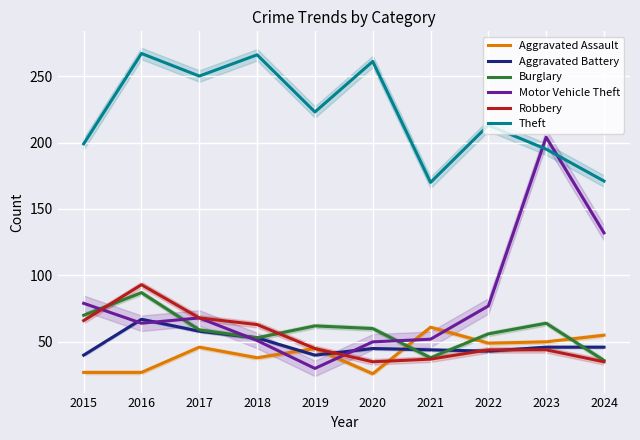

Where is Theft nearest to the value 218?

2019